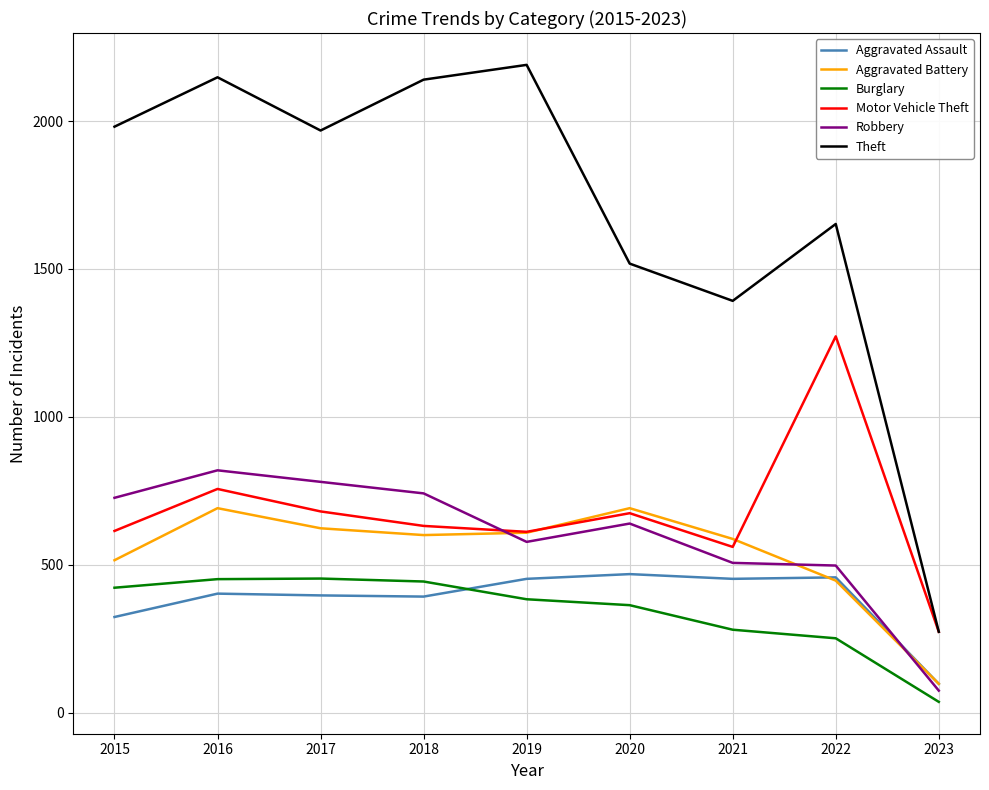

What is the difference between the highest and lowest values at 2022?

1401